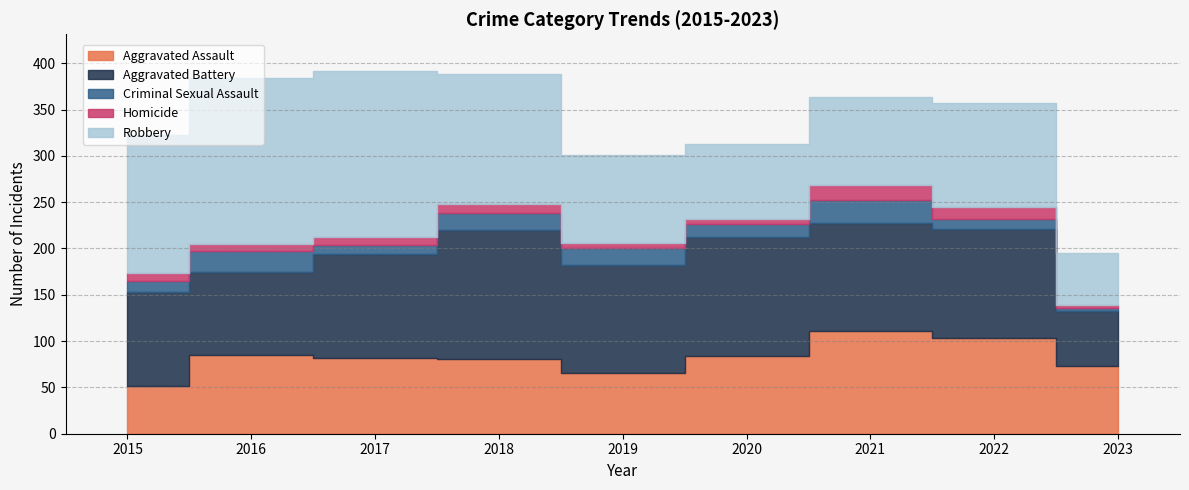

Which category has the lowest value in the Homicide series?

2023